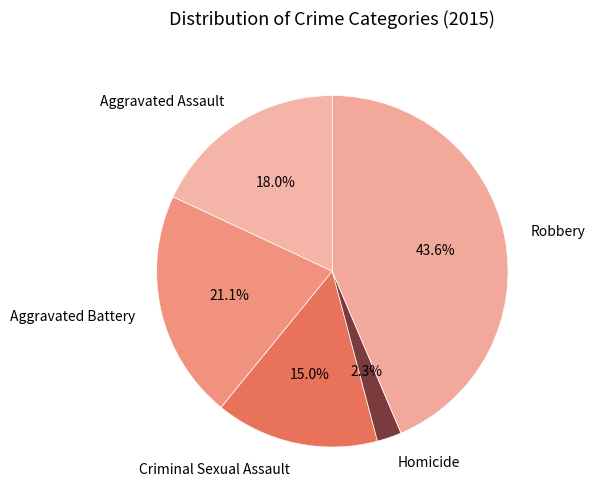

What percentage is the Criminal Sexual Assault slice, to the nearest percent?

15%